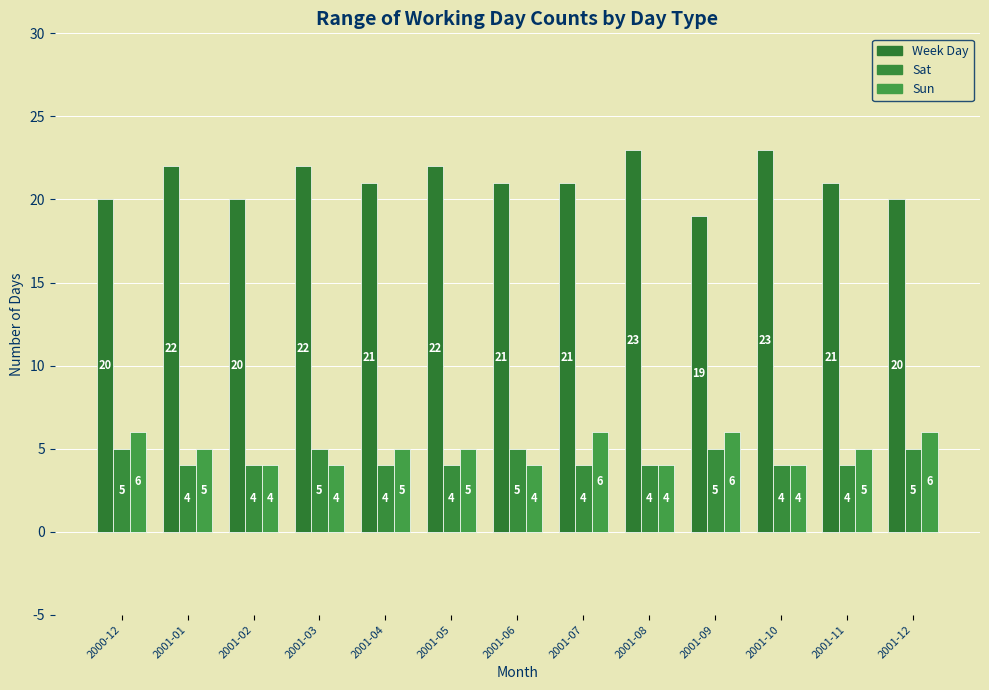

How many groups of bars are there?

13